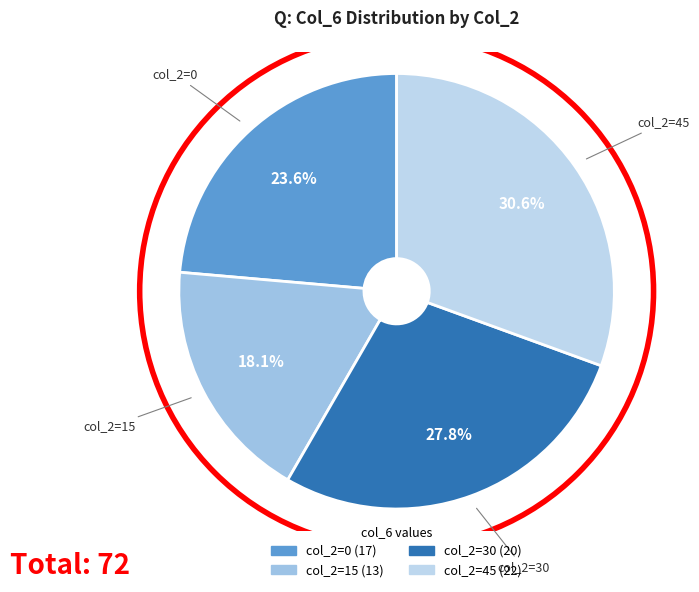

Count the number of slices in the pie.

4